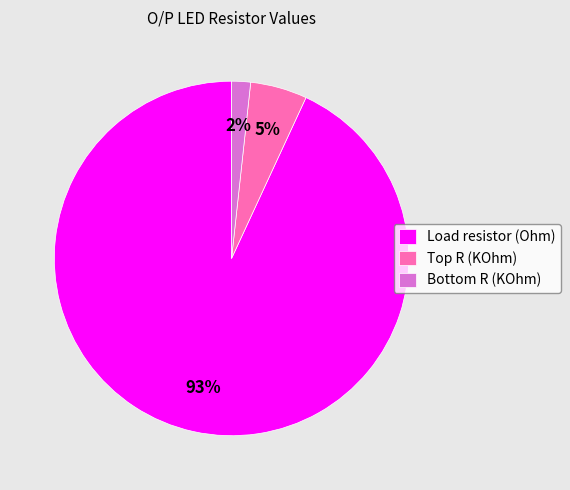

To the nearest percent, what is the difference between the largest and smallest slice percentages?

91%